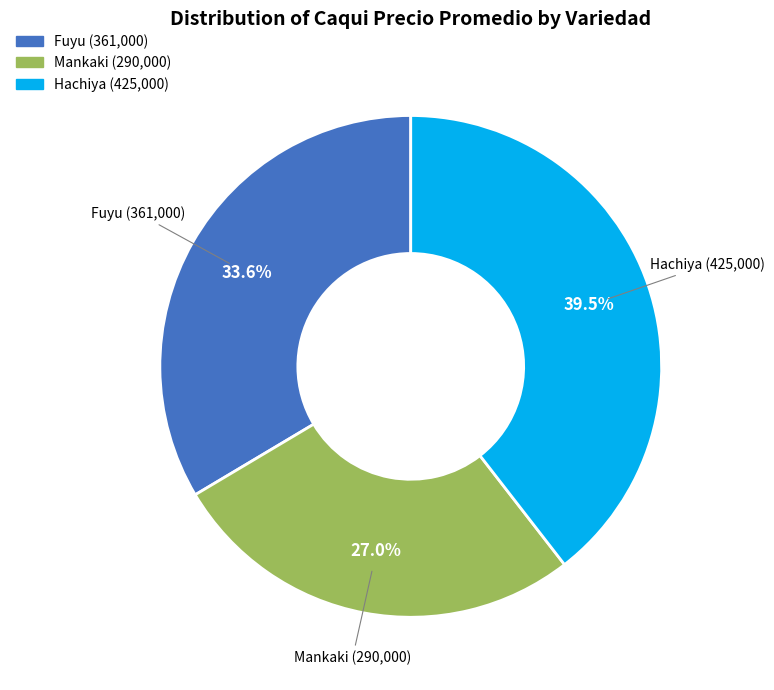

Which slice is the smallest?

Mankaki